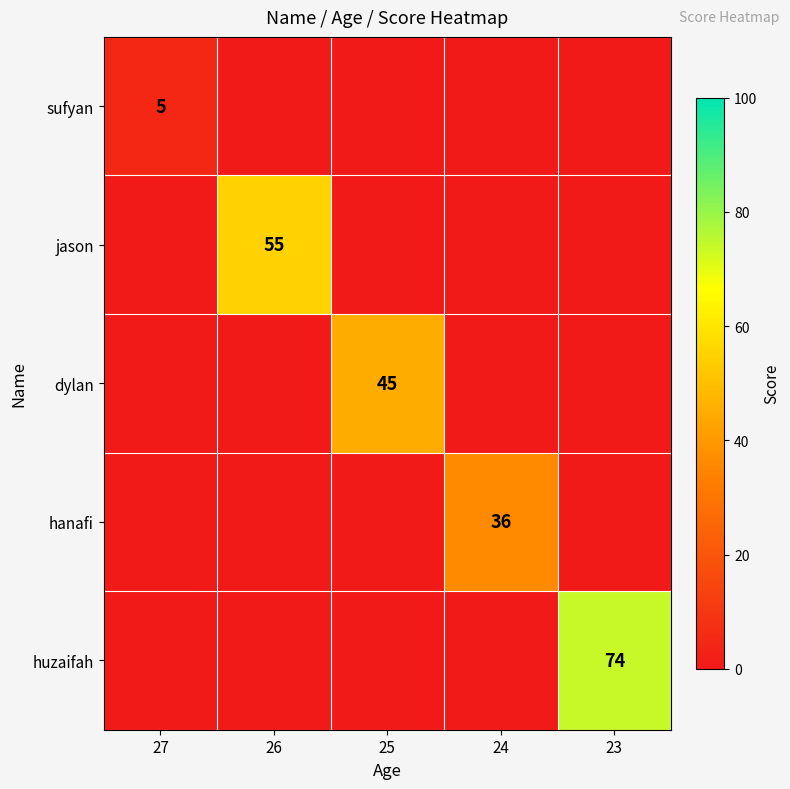

True or false: dylan has a value of 30 at 25.

False